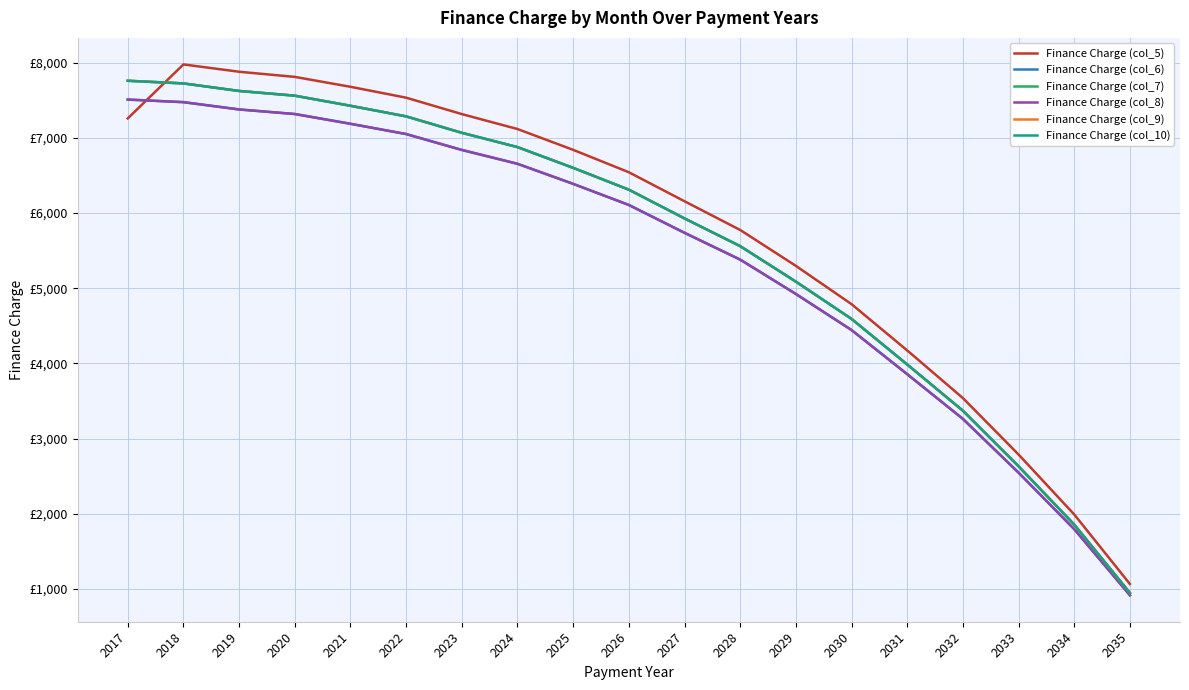

At how many categories does at least one series exceed 4897?

13